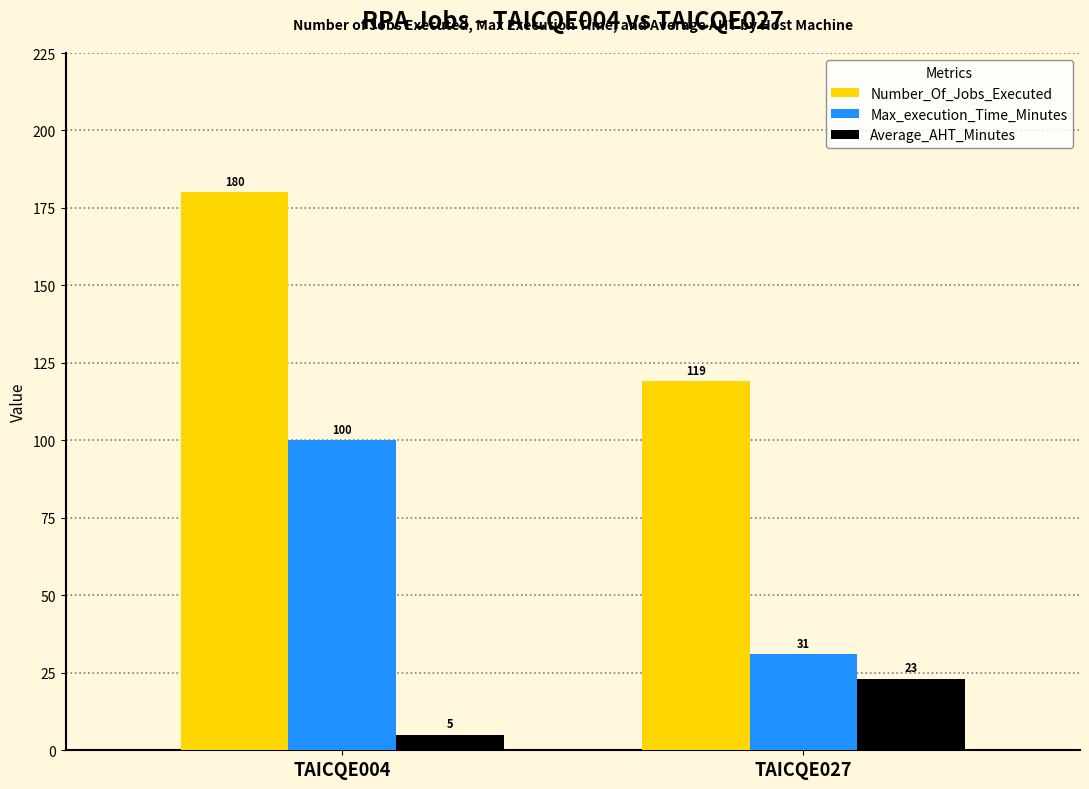

What is the value of the Number_Of_Jobs_Executed bar at the 2nd from the left?

119